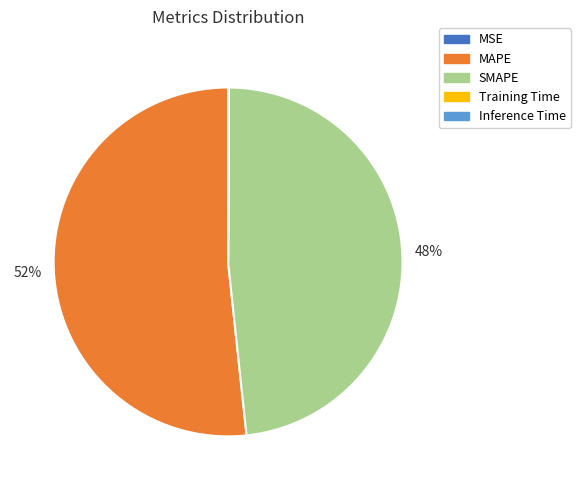

Is it true that SMAPE is 48% of the pie?

True